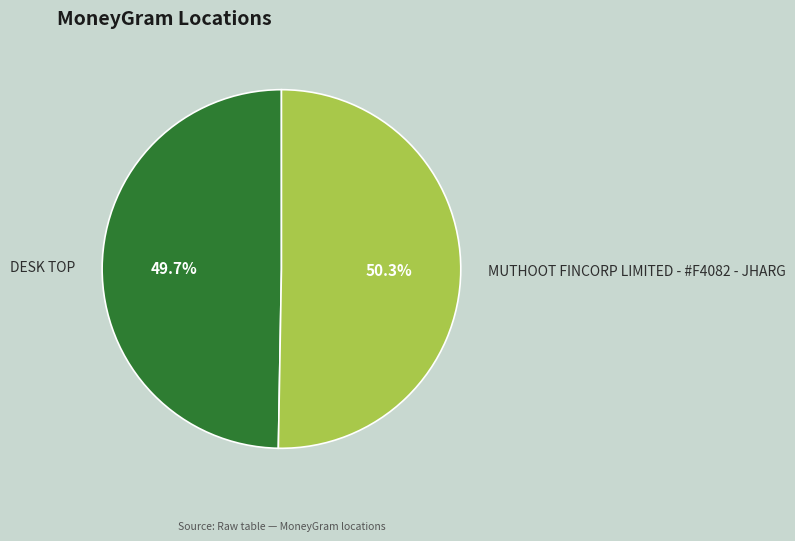

Which slice is the largest?

MUTHOOT FINCORP LIMITED - #F4082 - JHARG